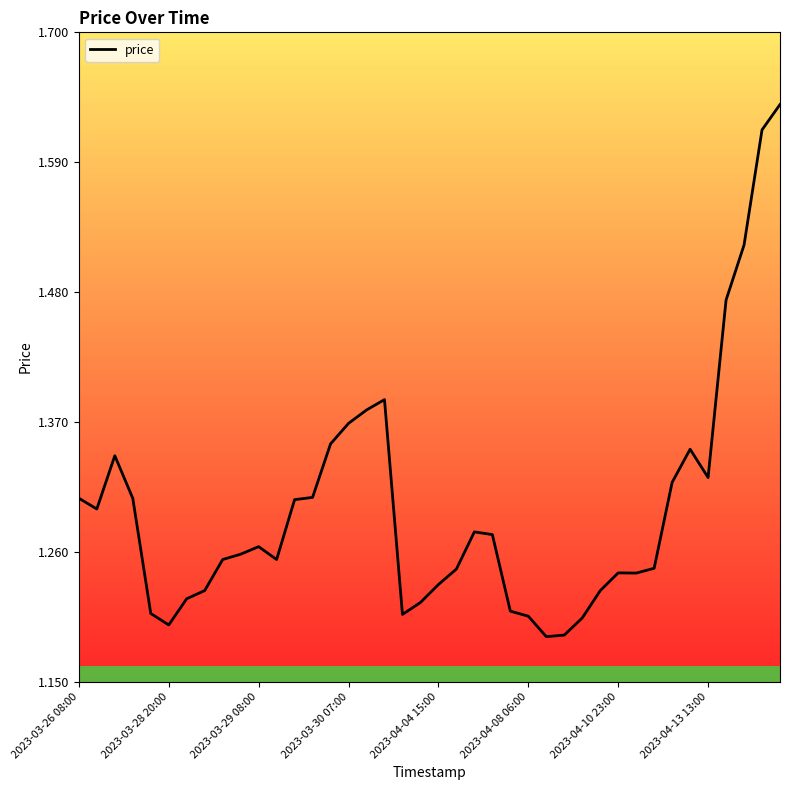

Does the chart have visible grid lines?

No